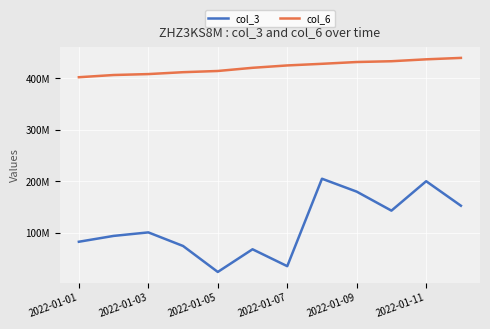

Is this an area chart (filled region under the line)?

No